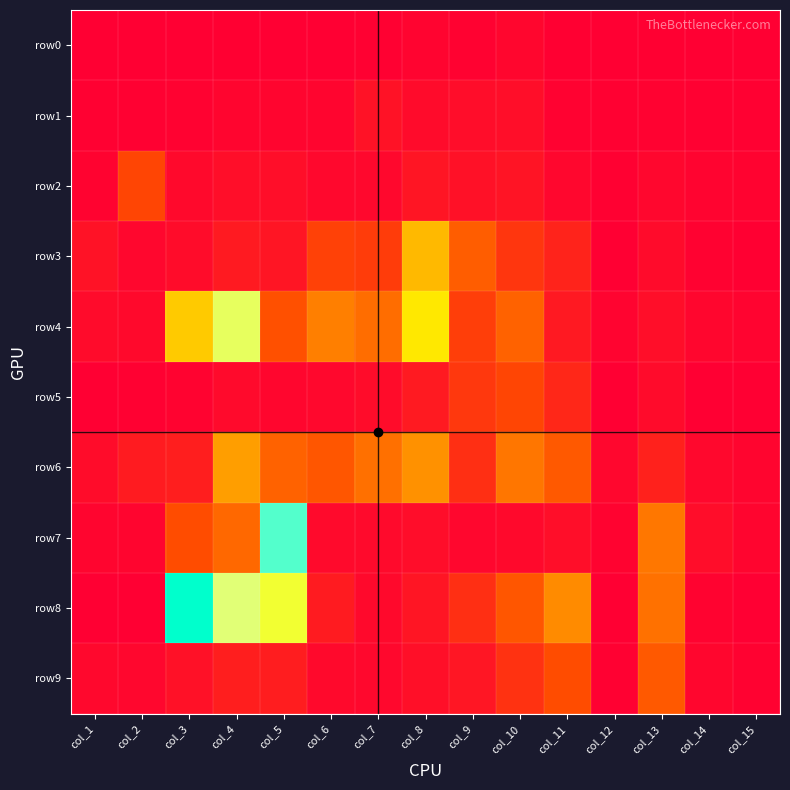

Reading left to right, what are all the values shown in this chart?

row0: col_1=0	col_2=0	col_3=0	col_4=7	col_5=1	col_6=2	col_7=10	col_8=30	col_9=22	col_10=44	col_11=6	col_12=2	col_13=5	col_14=0	col_15=0
row1: col_1=12	col_2=13	col_3=20	col_4=40	col_5=40	col_6=39	col_7=124	col_8=82	col_9=89	col_10=96	col_11=24	col_12=10	col_13=24	col_14=13	col_15=12
row2: col_1=26	col_2=457	col_3=65	col_4=102	col_5=98	col_6=60	col_7=57	col_8=146	col_9=116	col_10=132	col_11=52	col_12=14	col_13=52	col_14=32	col_15=25
row3: col_1=126	col_2=50	col_3=86	col_4=178	col_5=144	col_6=431	col_7=398	col_8=1156	col_9=614	col_10=360	col_11=232	col_12=2	col_13=76	col_14=20	col_15=5
row4: col_1=80	col_2=64	col_3=1240	col_4=1726	col_5=525	col_6=832	col_7=716	col_8=1385	col_9=405	col_10=642	col_11=170	col_12=31	col_13=98	col_14=44	col_15=34
row5: col_1=4	col_2=13	col_3=25	col_4=70	col_5=45	col_6=54	col_7=84	col_8=176	col_9=366	col_10=458	col_11=263	col_12=0	col_13=76	col_14=0	col_15=0
row6: col_1=86	col_2=182	col_3=200	col_4=1024	col_5=644	col_6=563	col_7=731	col_8=949	col_9=316	col_10=773	col_11=589	col_12=51	col_13=221	col_14=58	col_15=41
row7: col_1=35	col_2=37	col_3=501	col_4=686	col_5=2289	col_6=71	col_7=72	col_8=92	col_9=51	col_10=68	col_11=93	col_12=26	col_13=784	col_14=92	col_15=35
row8: col_1=0	col_2=0	col_3=2495	col_4=1786	col_5=1621	col_6=183	col_7=65	col_8=145	col_9=312	col_10=564	col_11=914	col_12=0	col_13=738	col_14=29	col_15=0
row9: col_1=57	col_2=49	col_3=114	col_4=200	col_5=192	col_6=65	col_7=61	col_8=107	col_9=150	col_10=336	col_11=501	col_12=12	col_13=580	col_14=45	col_15=24